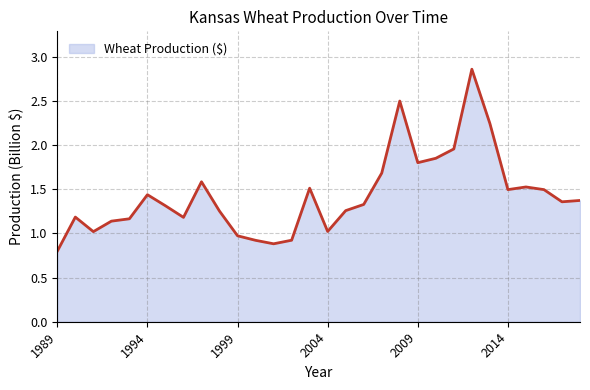

What is the difference between the maximum and minimum values?

2.1